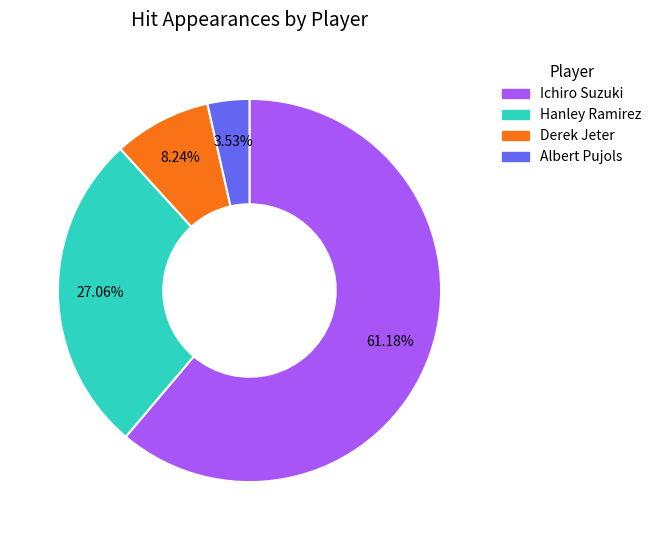

To the nearest percent, what is the difference between the Hanley Ramirez and Ichiro Suzuki slice percentages?

34%